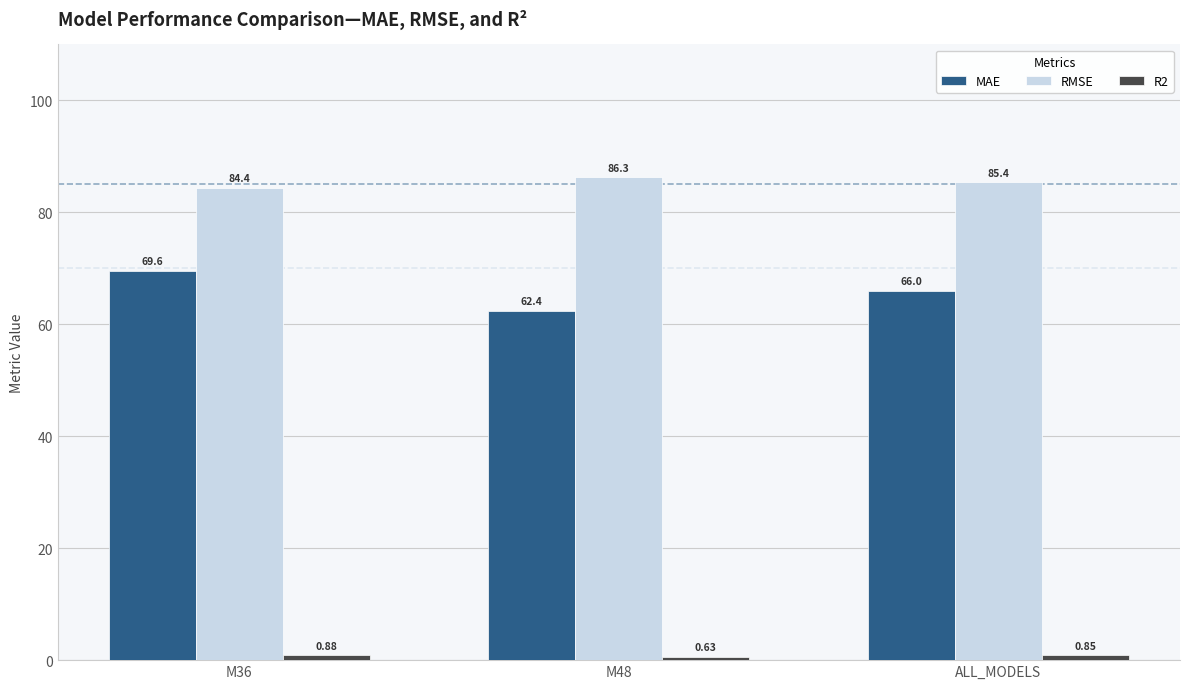

Which series has the largest total across all categories?

RMSE